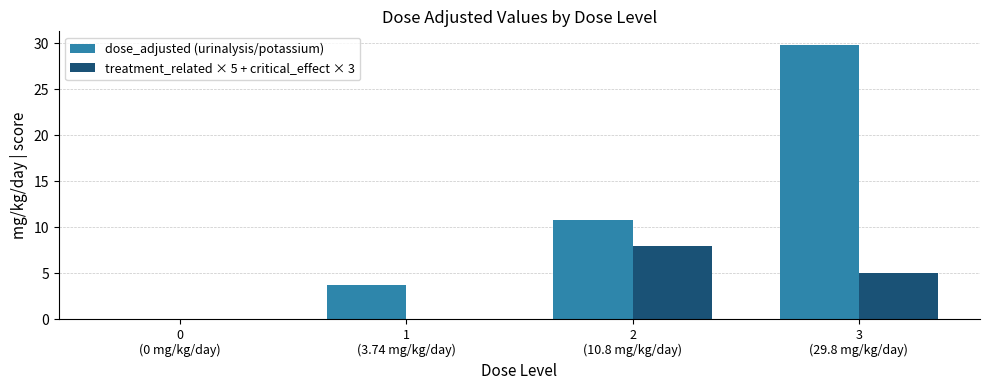

Count the number of categories in the chart.

4